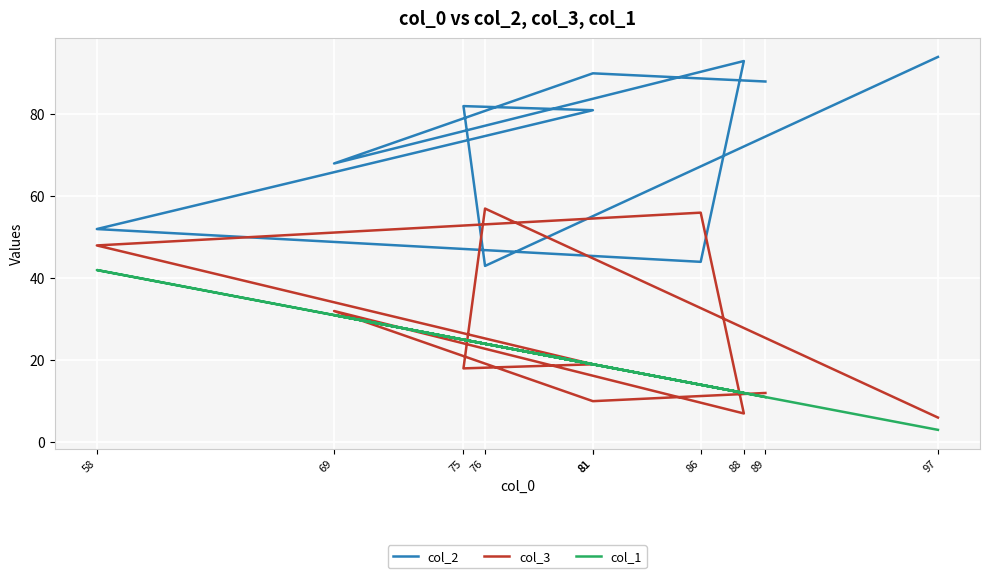

How many interior local valleys does the col_2 series have?

3